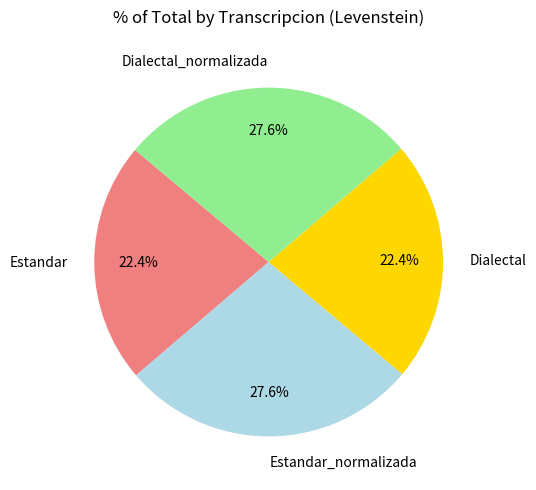

What portion of the pie excludes Estandar_normalizada?

72.4%